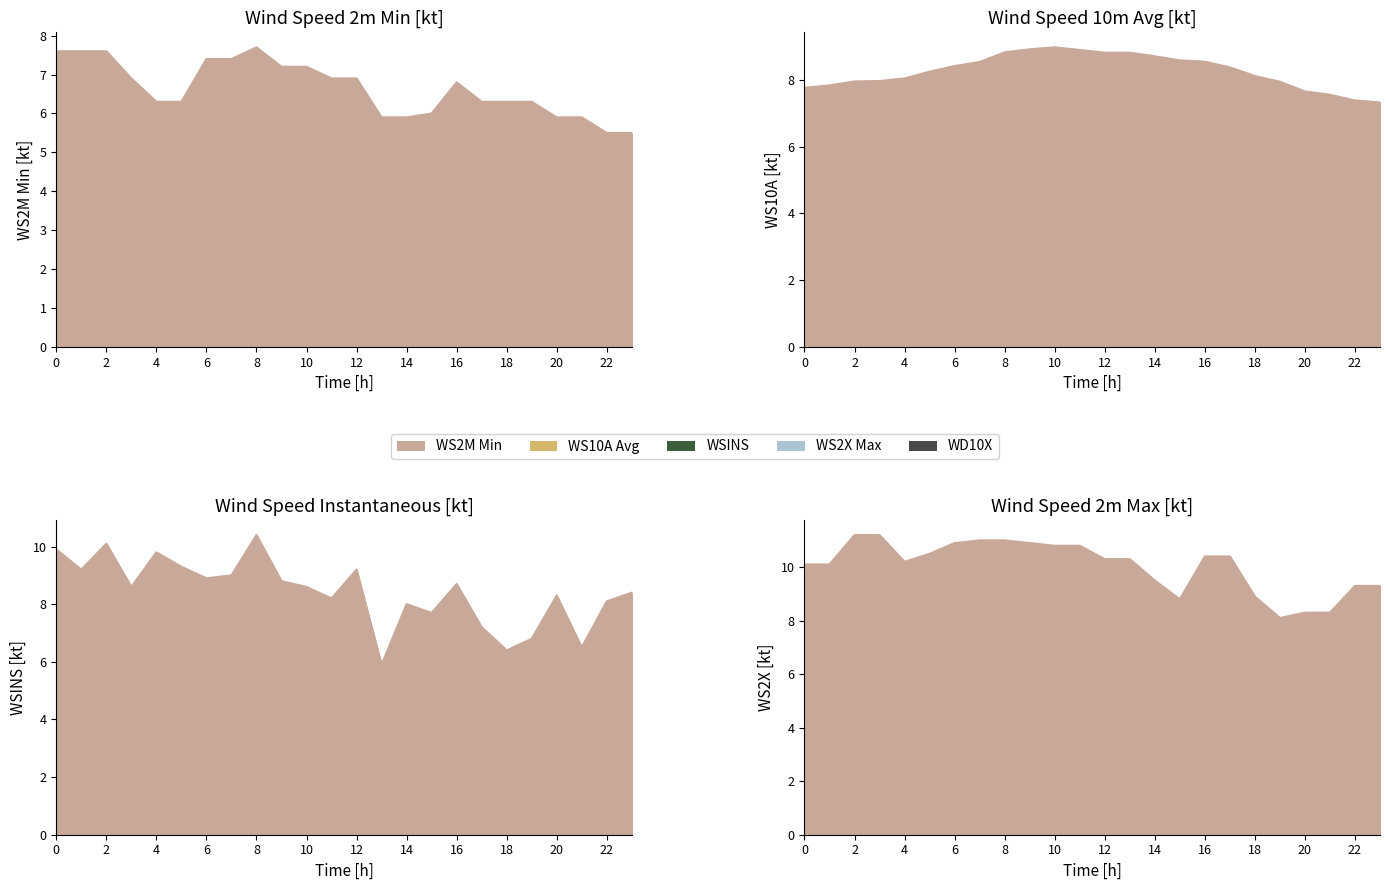

The WSINSKT series shows 11.9 at 19:00. True or false?

False